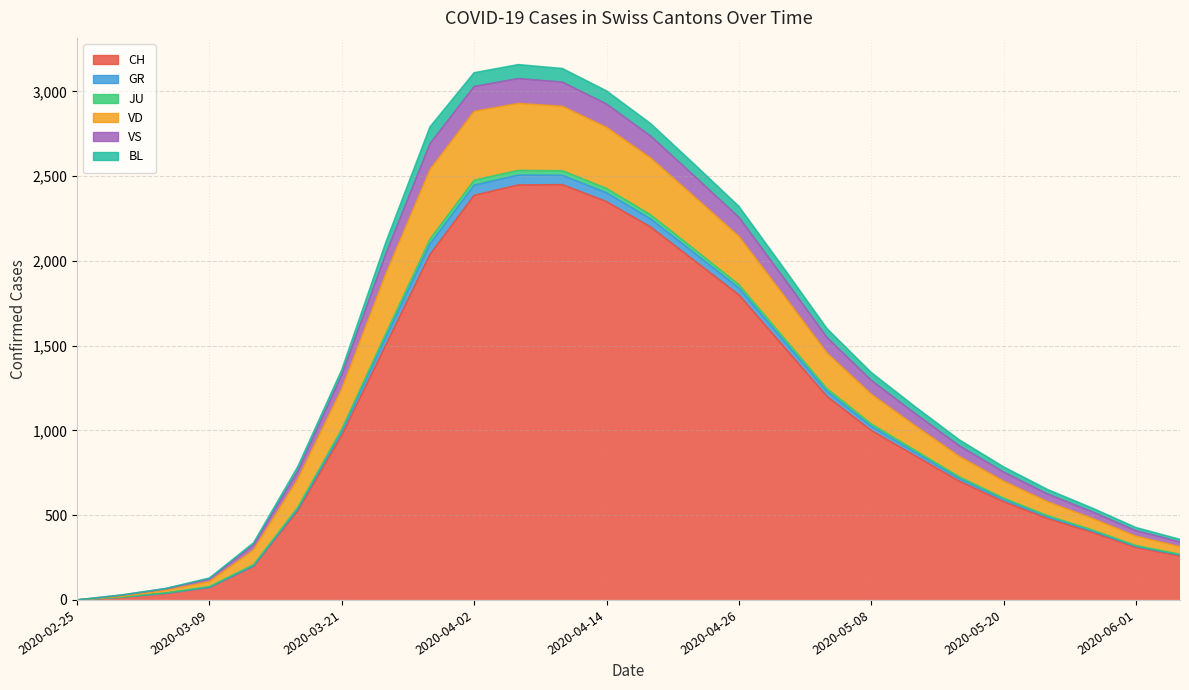

True or false: GR has more than 1 interior local peaks.

False